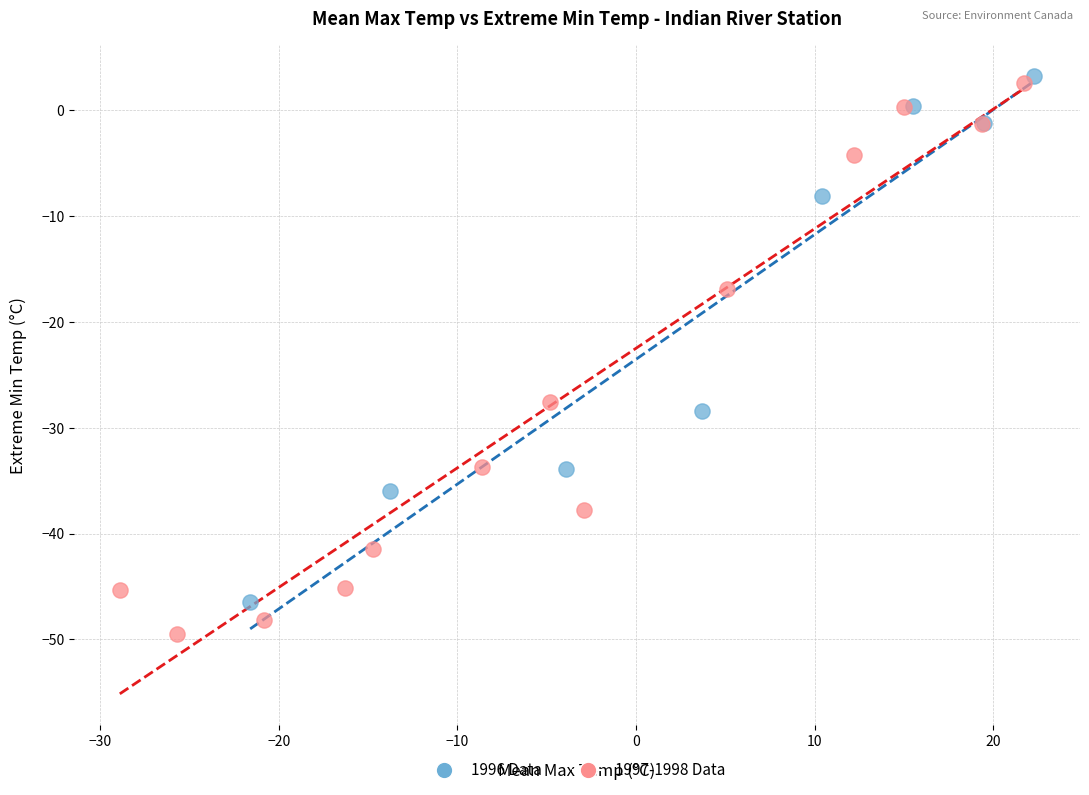

Which series contains the lowest Y value?

1997-1998 Data